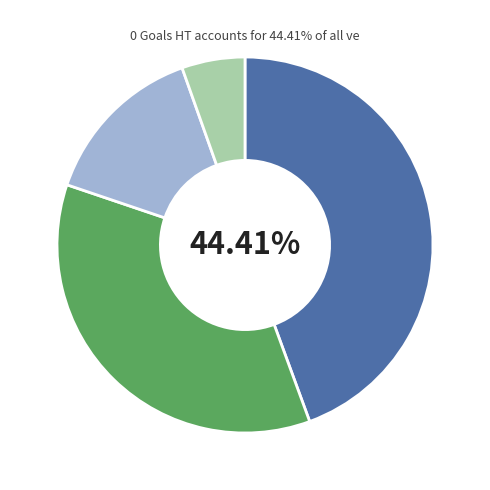

Is there a majority slice in this chart?

No